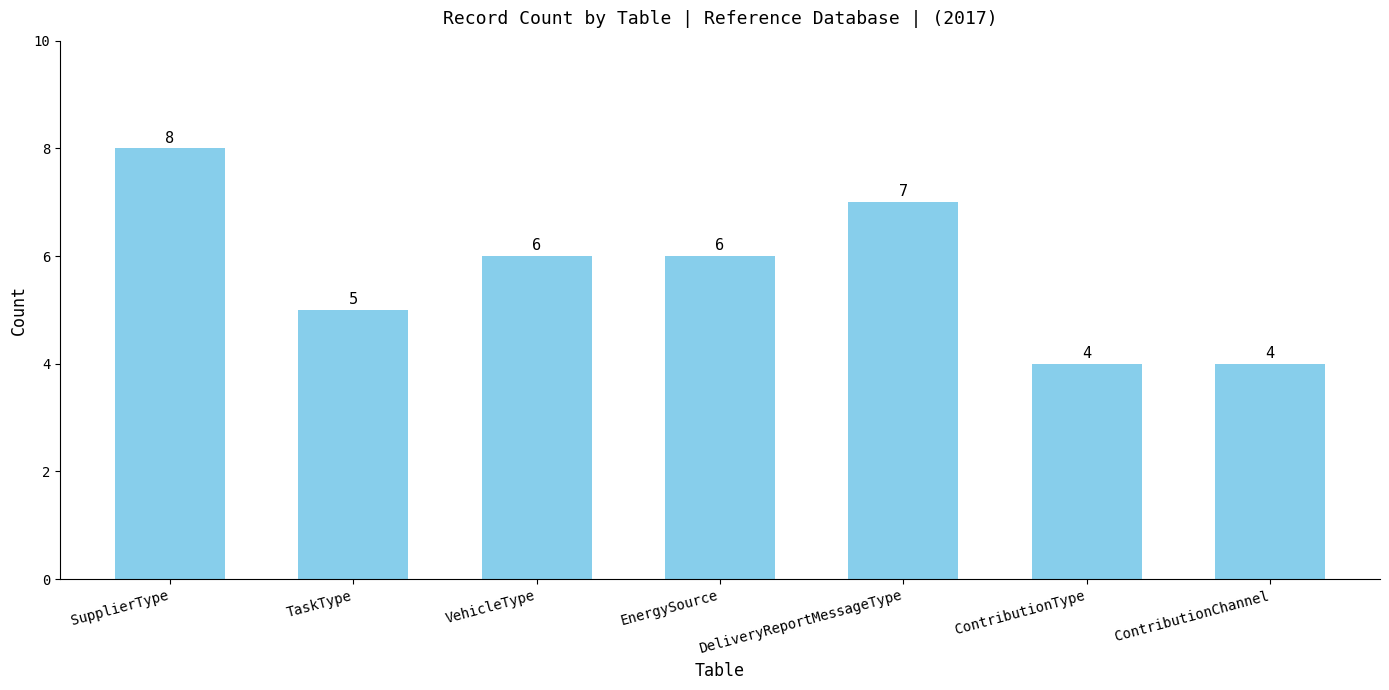

What is the sum of the values at ContributionType and SupplierType?

12